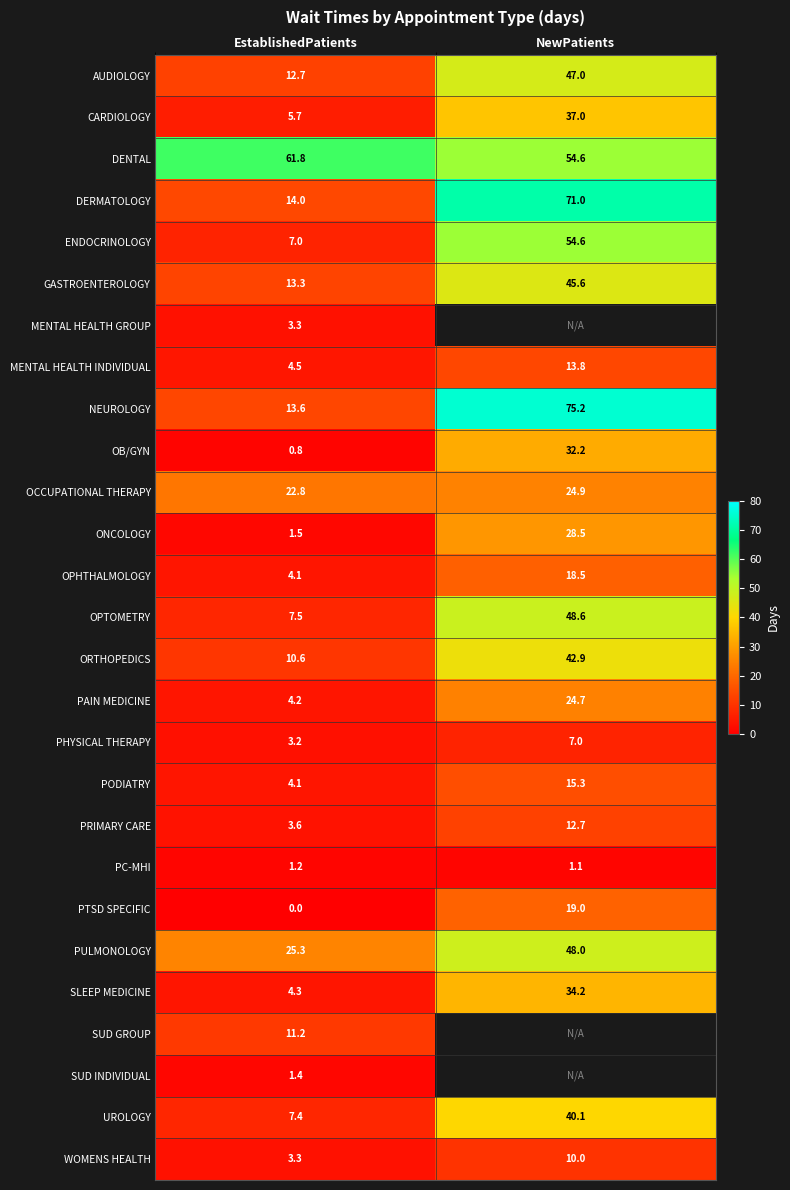

Which category has the lowest value across all series?

EstablishedPatients